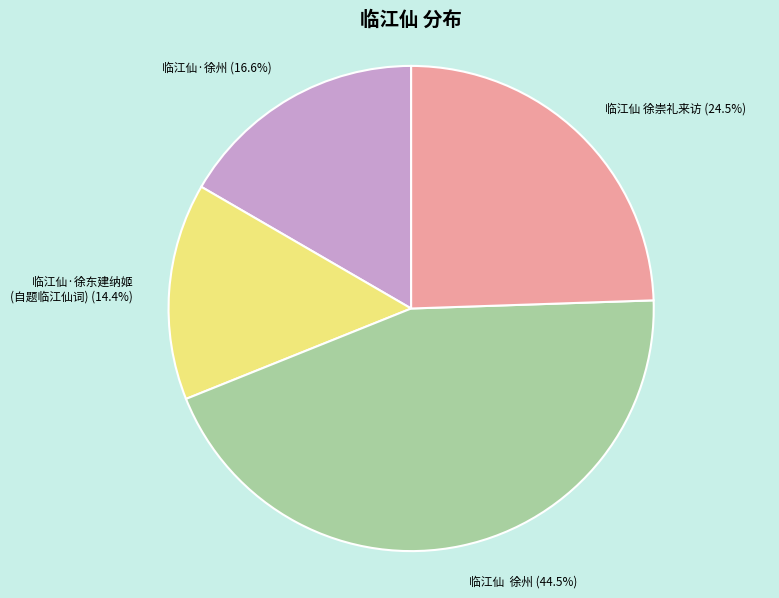

Is there a majority slice in this chart?

No